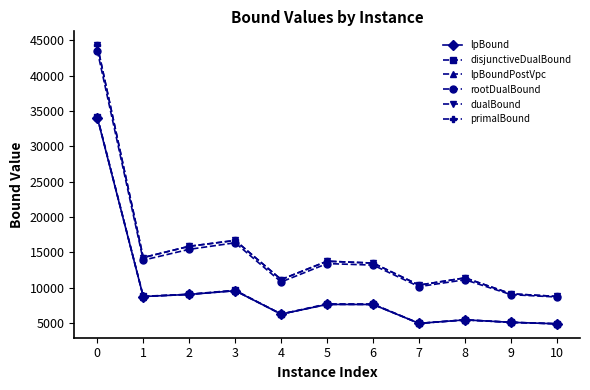

What is the difference between the second highest and minimum values in the primalBound series?

7932.9